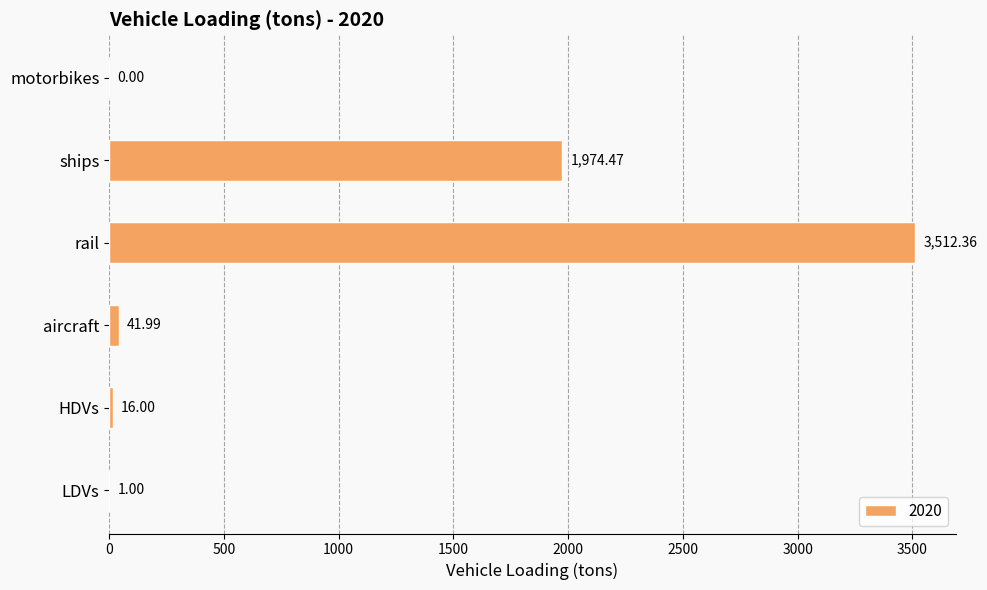

Where is the data nearest to the value 1756?

ships